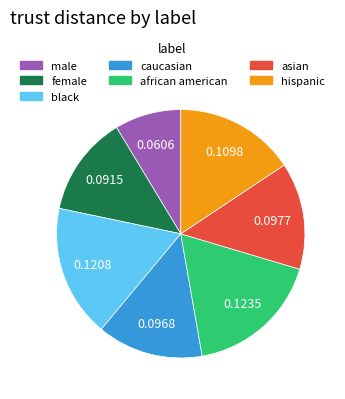

Is the sum of african american and female greater than half?

No